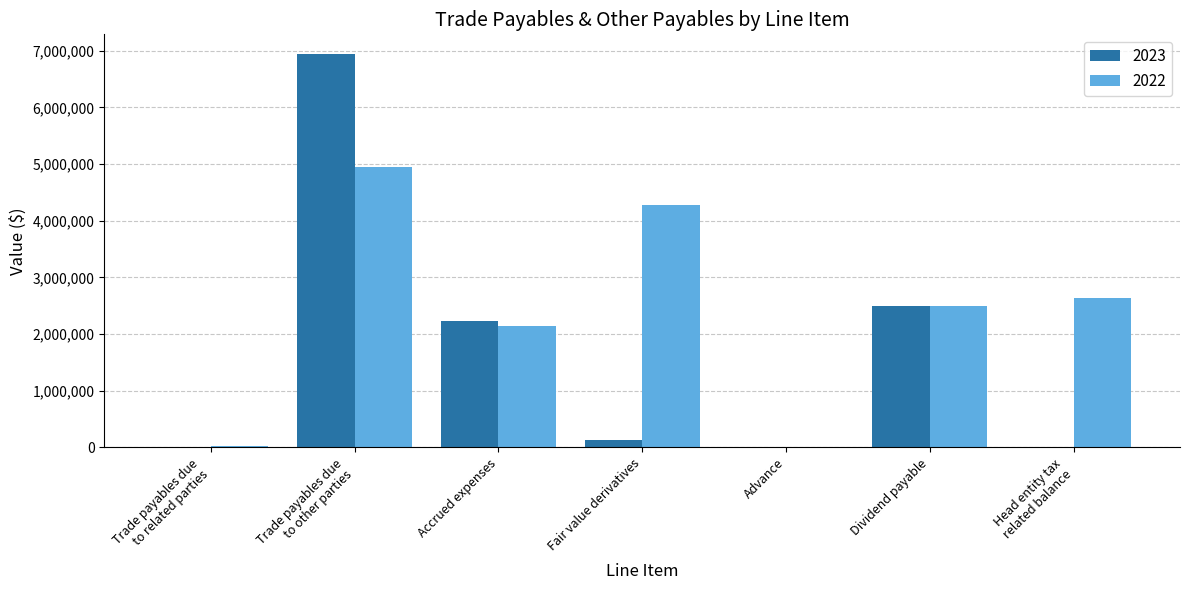

What is the maximum value shown in the chart?

6941144